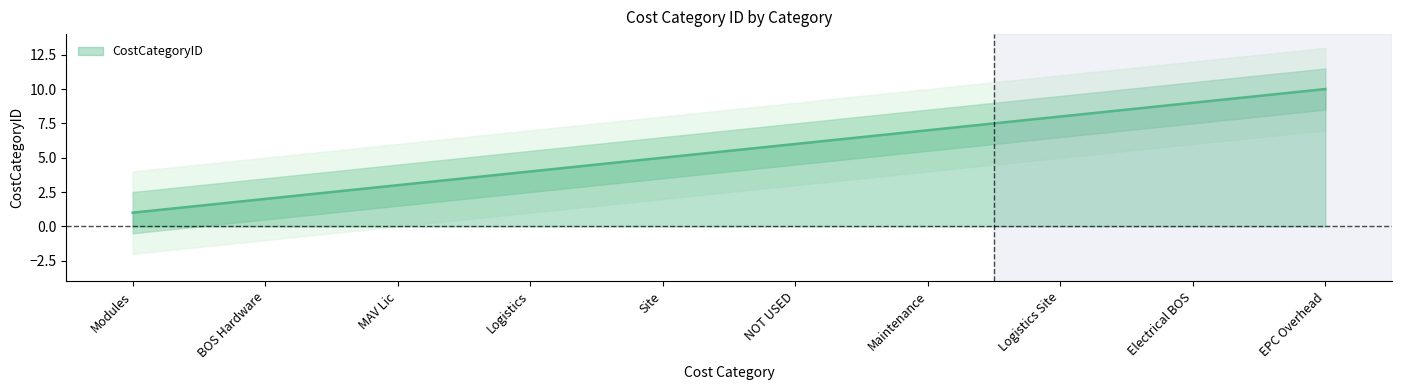

What is the change in value from MAV Lic to EPC Overhead?

+7